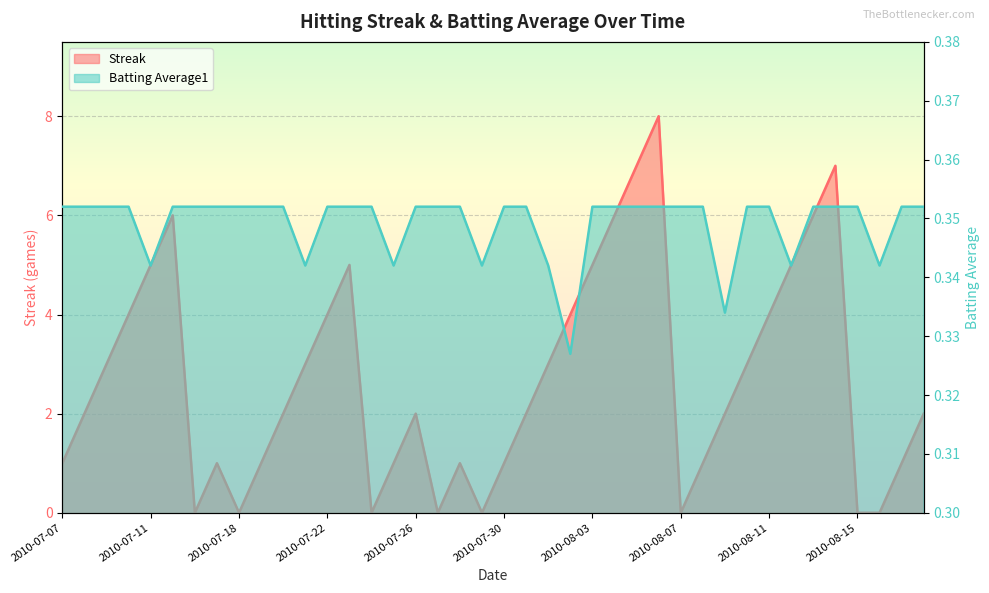

Count the number of data series in this chart.

2